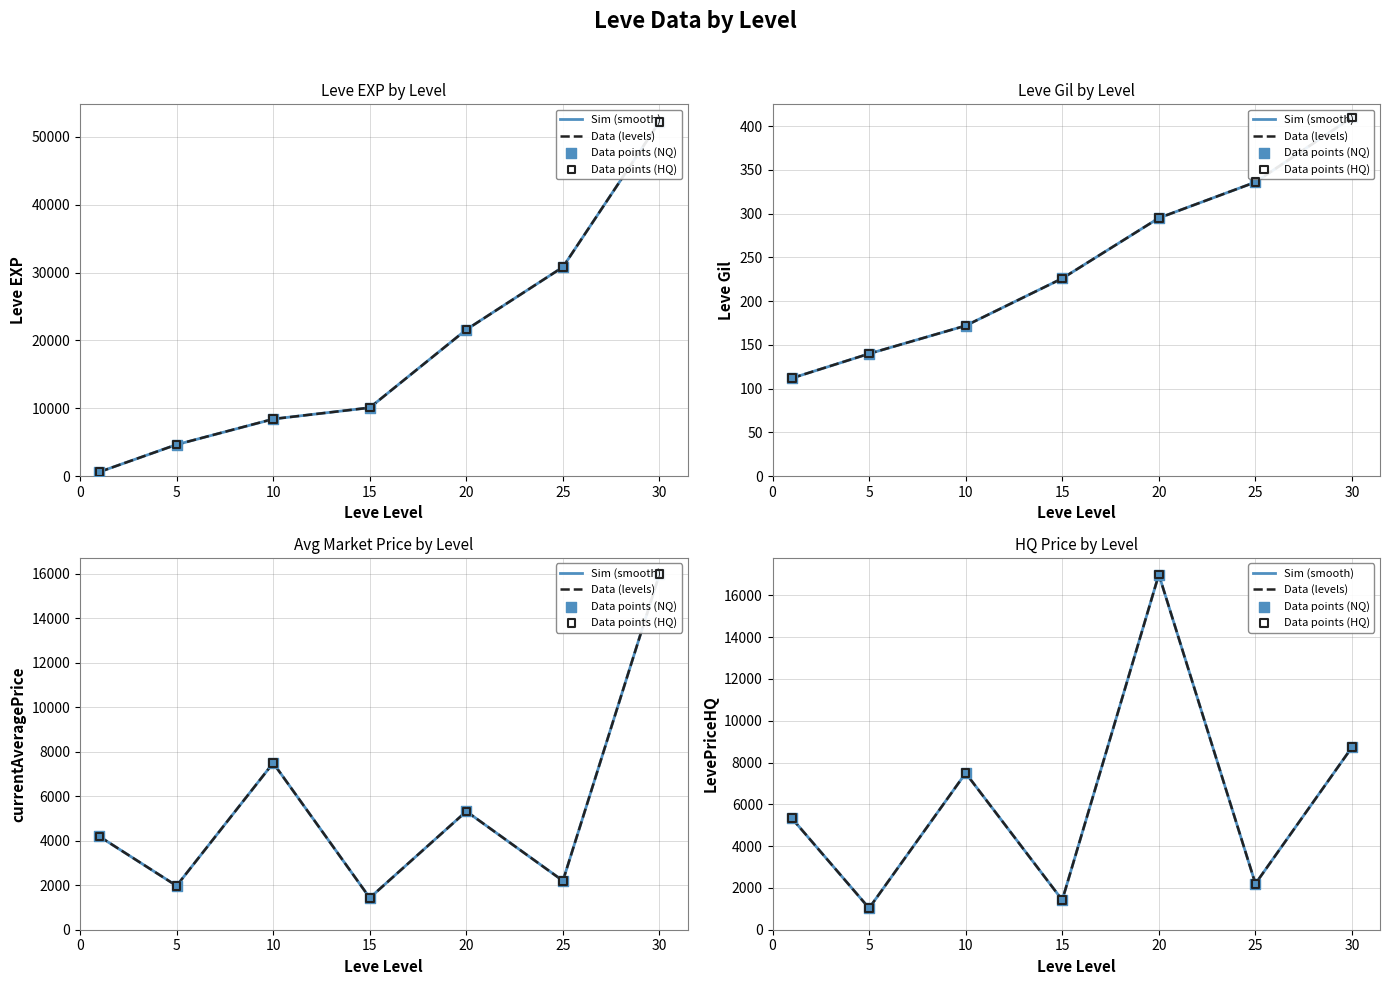

Which series reaches the minimum Y coordinate?

Leve Gil